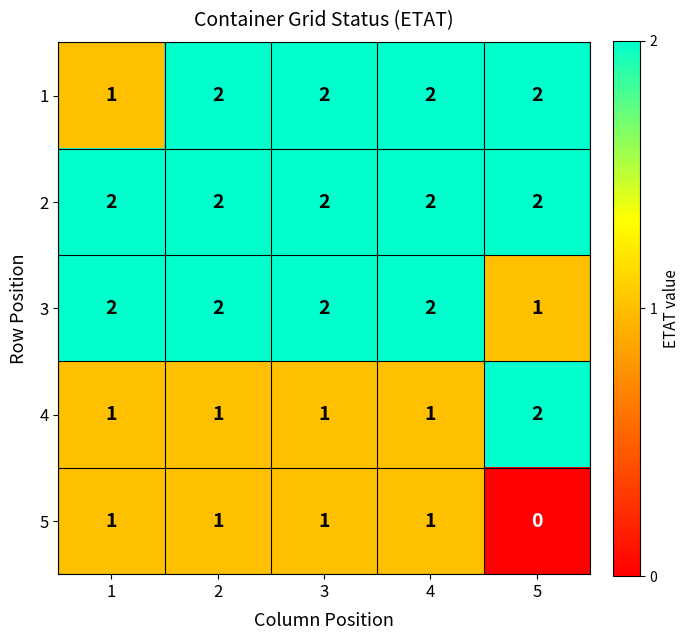

Count the number of categories in the chart.

5